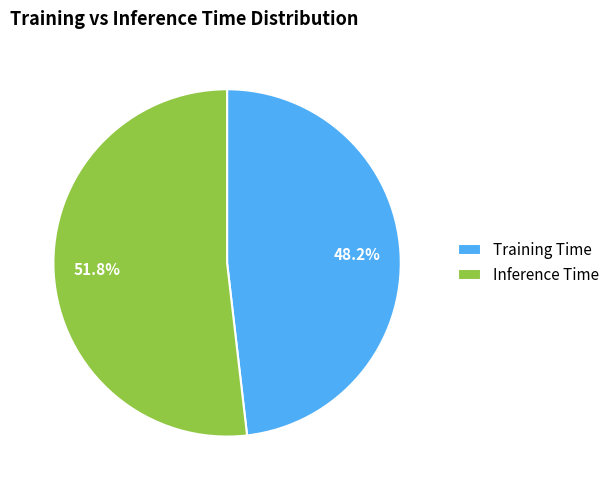

Count the number of slices in the pie.

2